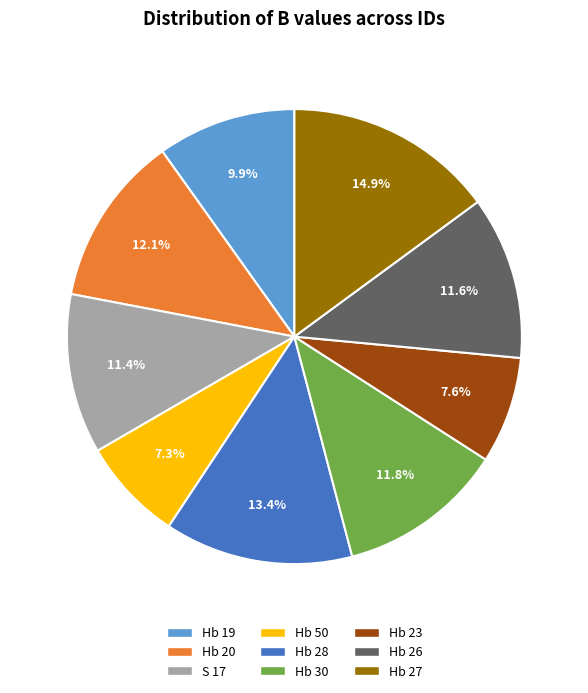

Count the number of slices in the pie.

9